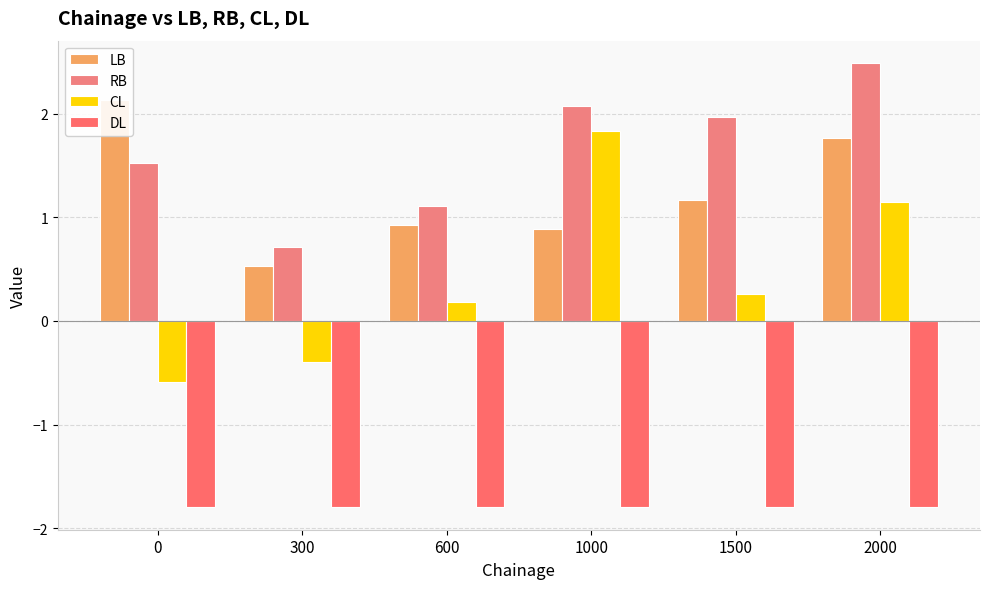

What is the difference between the second highest and minimum values in the RB series?

1.4